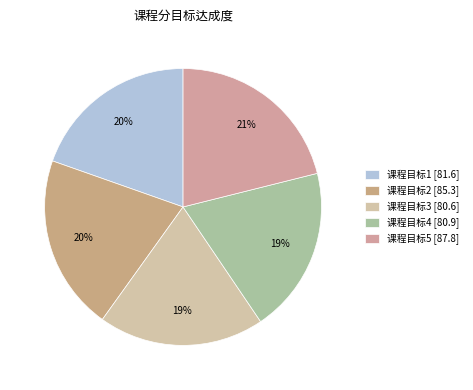

To the nearest percent, what portion does 课程目标4 represent?

19%